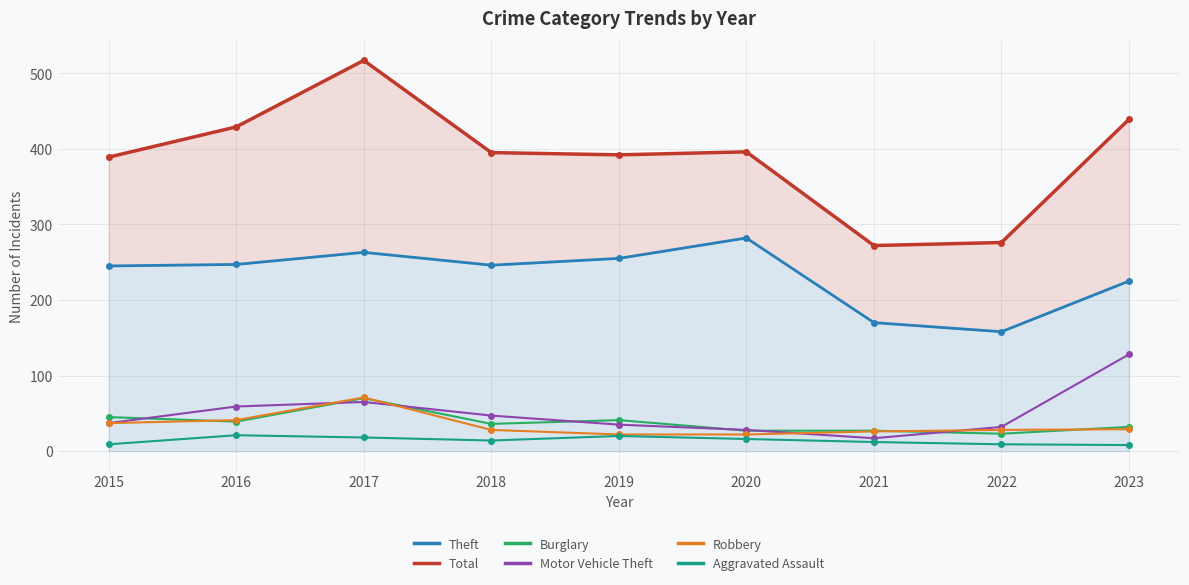

Between 2015 and 2022, which series saw the biggest shift?

Total